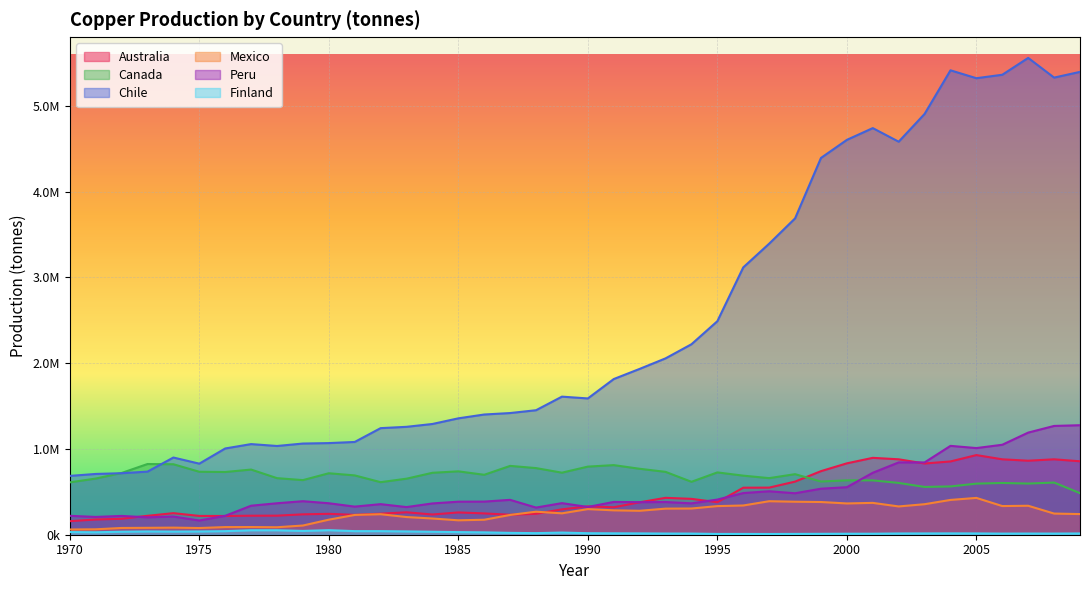

How many values in the Chile series exceed 1609300?

19